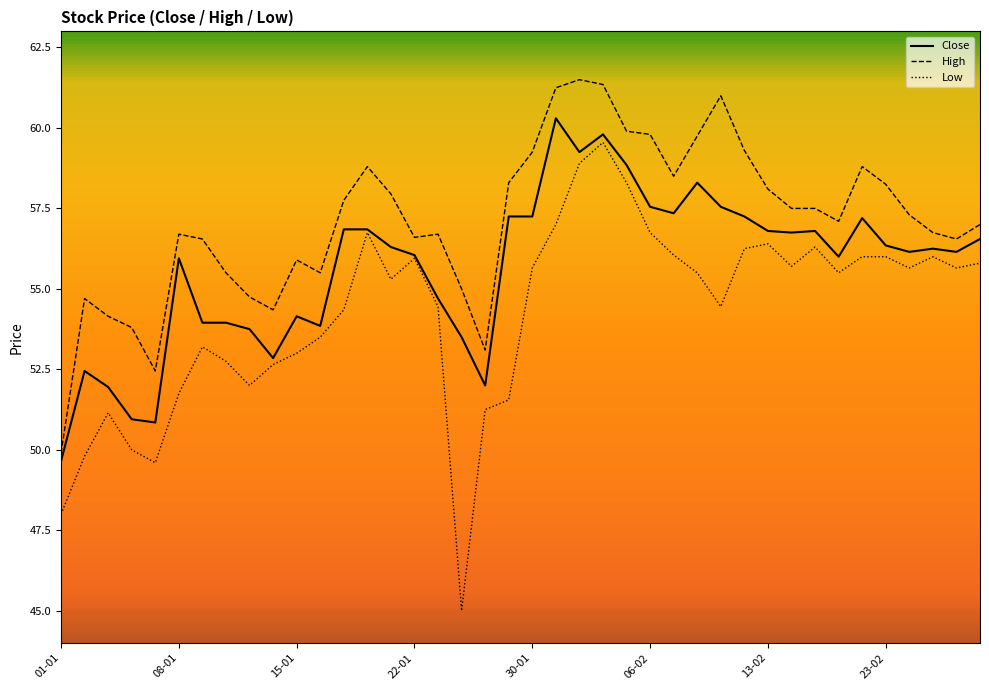

What is the smallest value displayed?

45.0